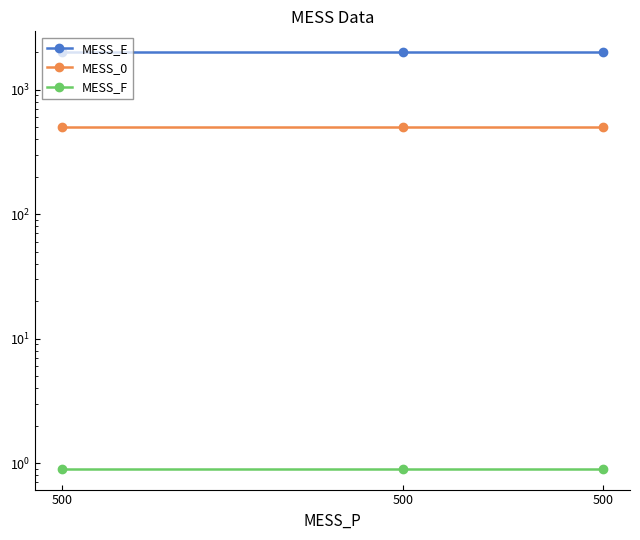

At how many categories does at least one series exceed 254?

3